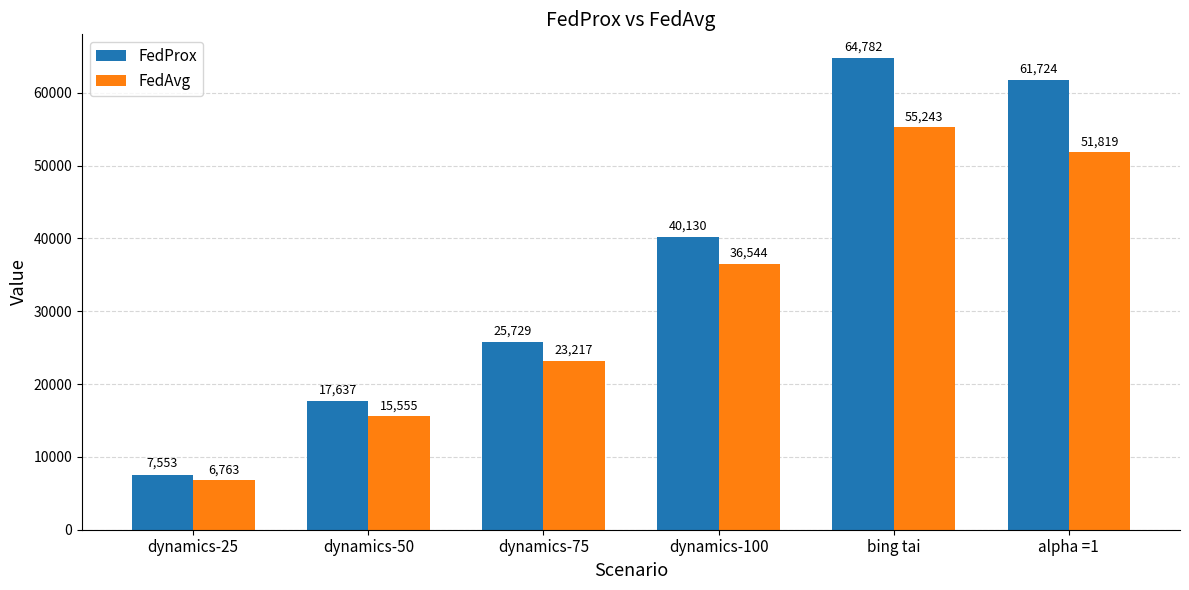

Which series has the largest total across all categories?

FedProx